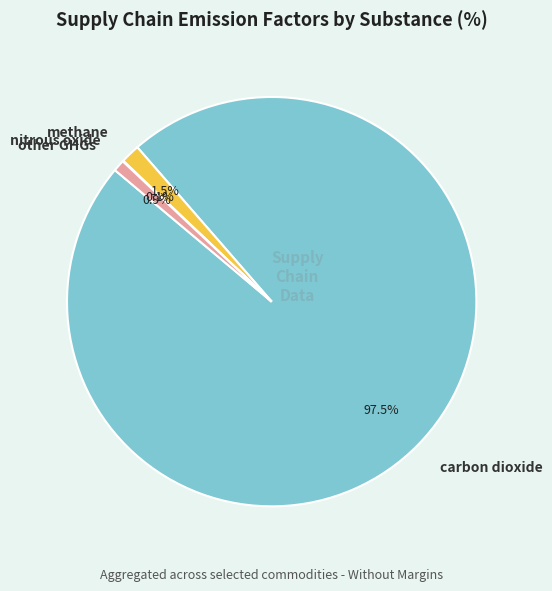

How much of the chart is everything except carbon dioxide?

2.5%